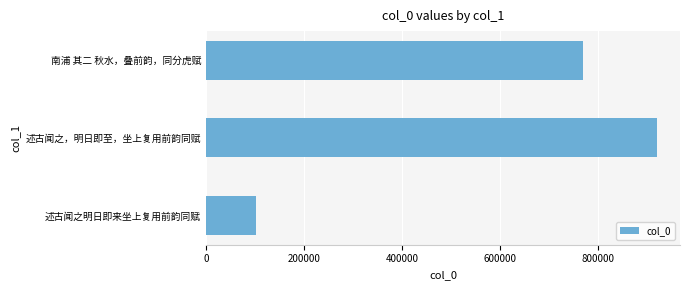

True or false: the data shows 245472 at 南浦 其二 秋水，叠前韵，同分虎赋.

False